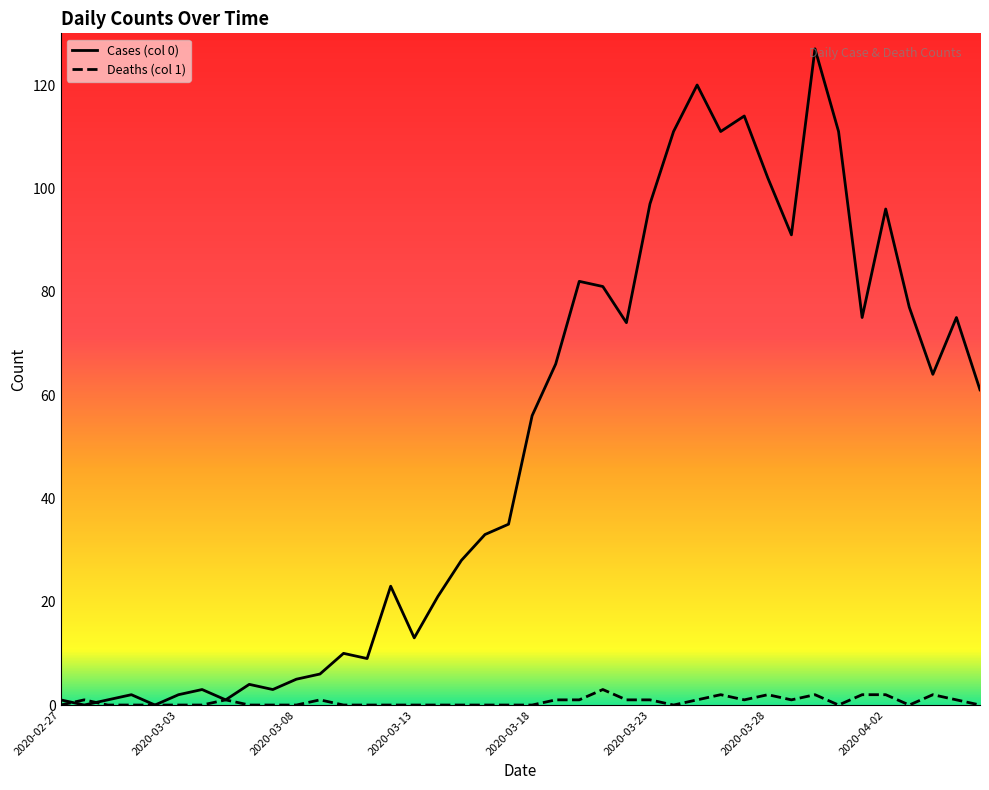

List the series in order of their peak value, highest first.

Cases (col 0), Deaths (col 1)